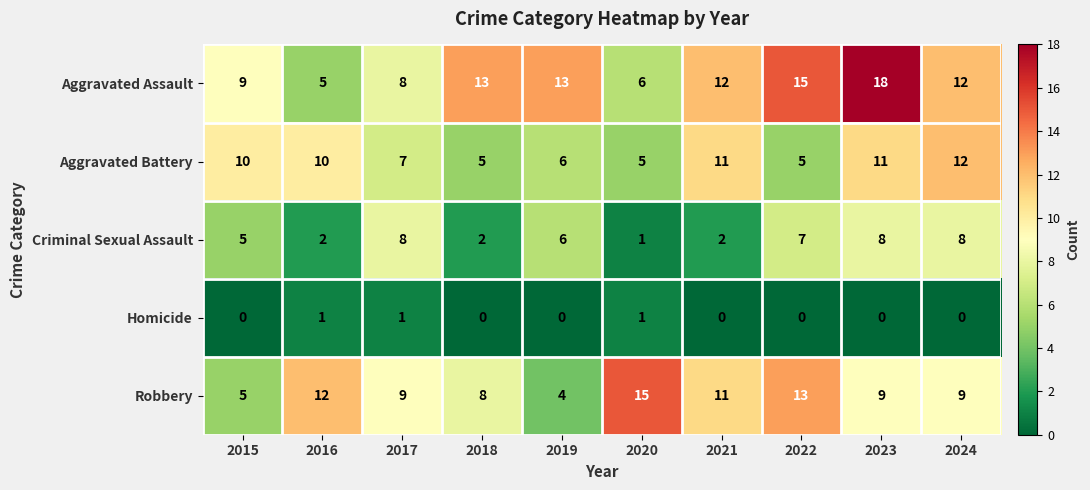

What is the total value across all series at 2021?

36